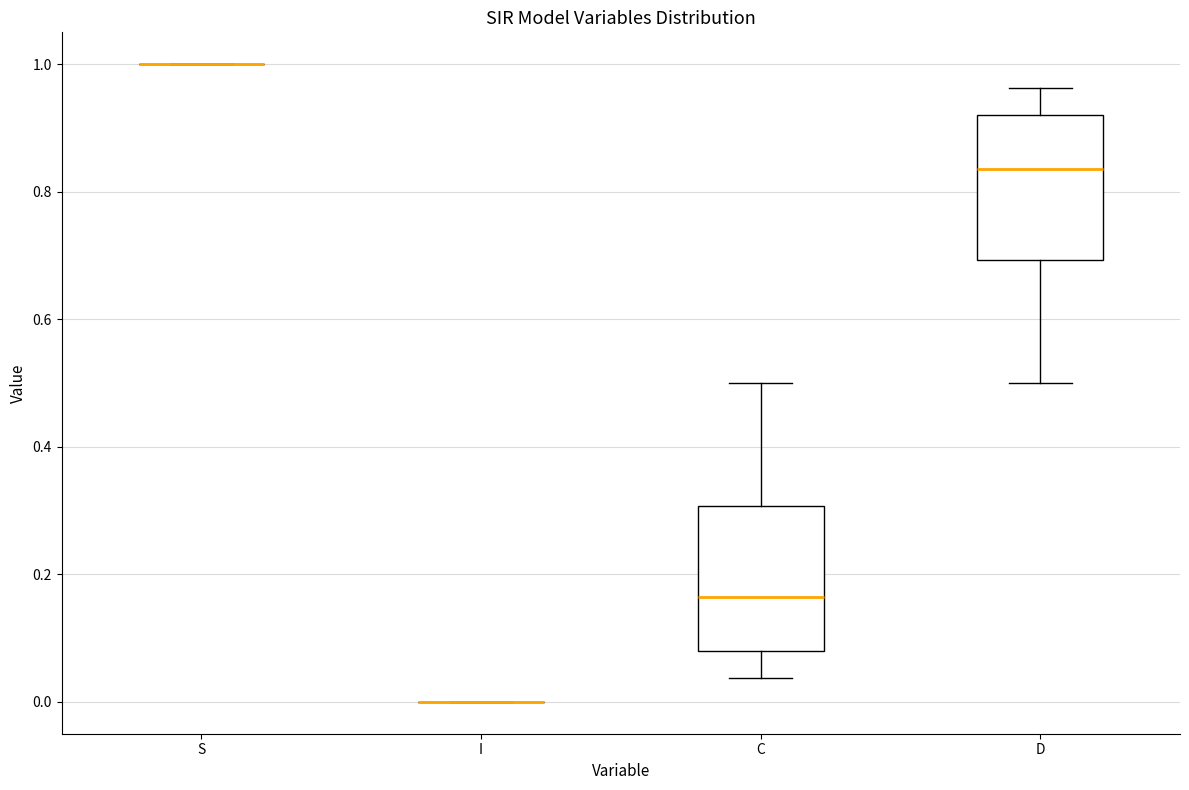

Where is the upper edge of the box for D on the y-axis? The values are not printed on the chart, so give them approximately, as read against the axis.

0.92